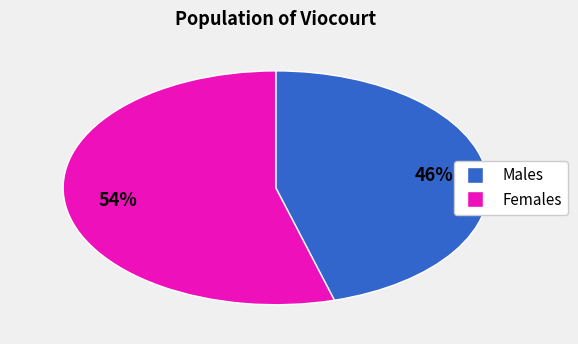

Count the number of slices in the pie.

2